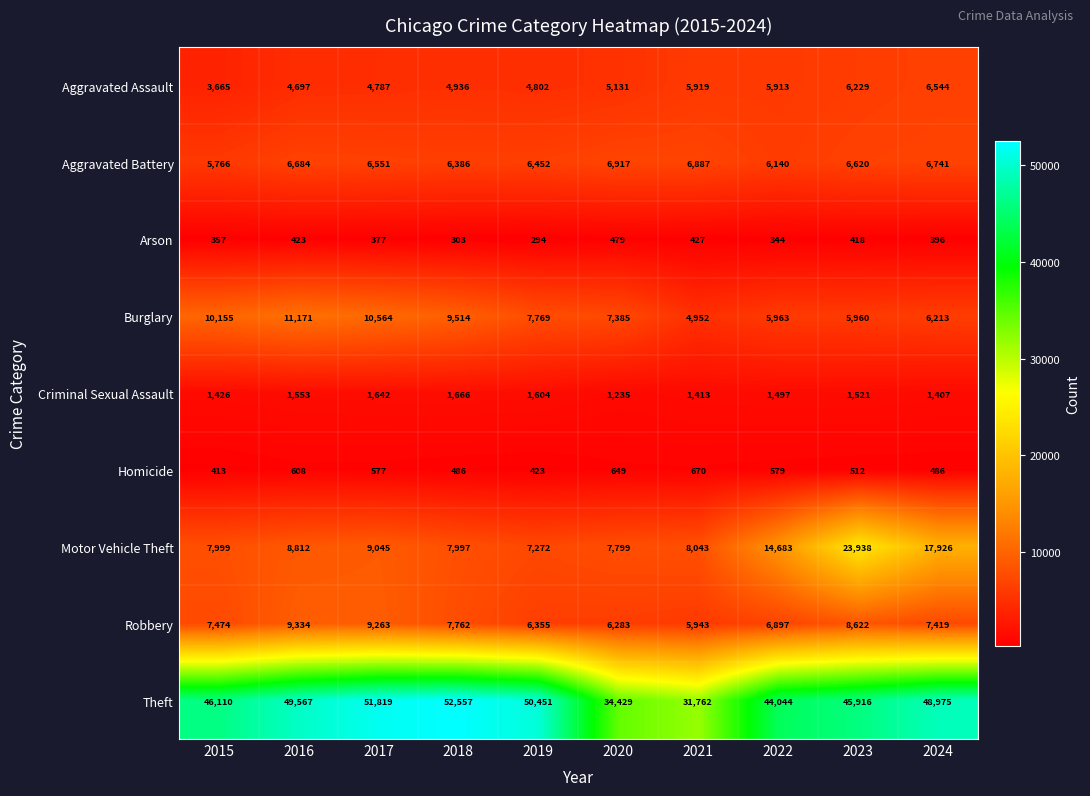

What is the total value across all series at 2024?

96107